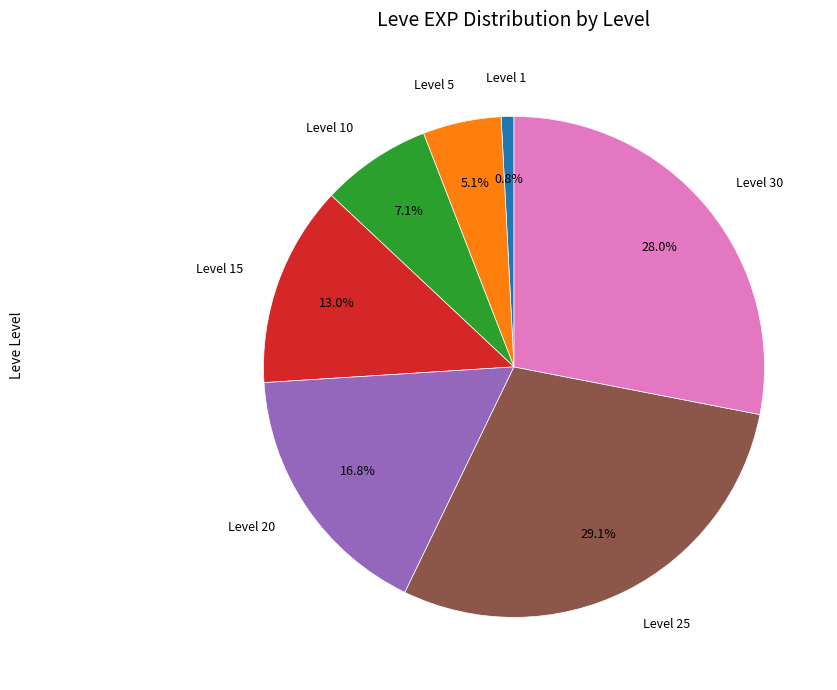

Does any single category account for the majority?

No